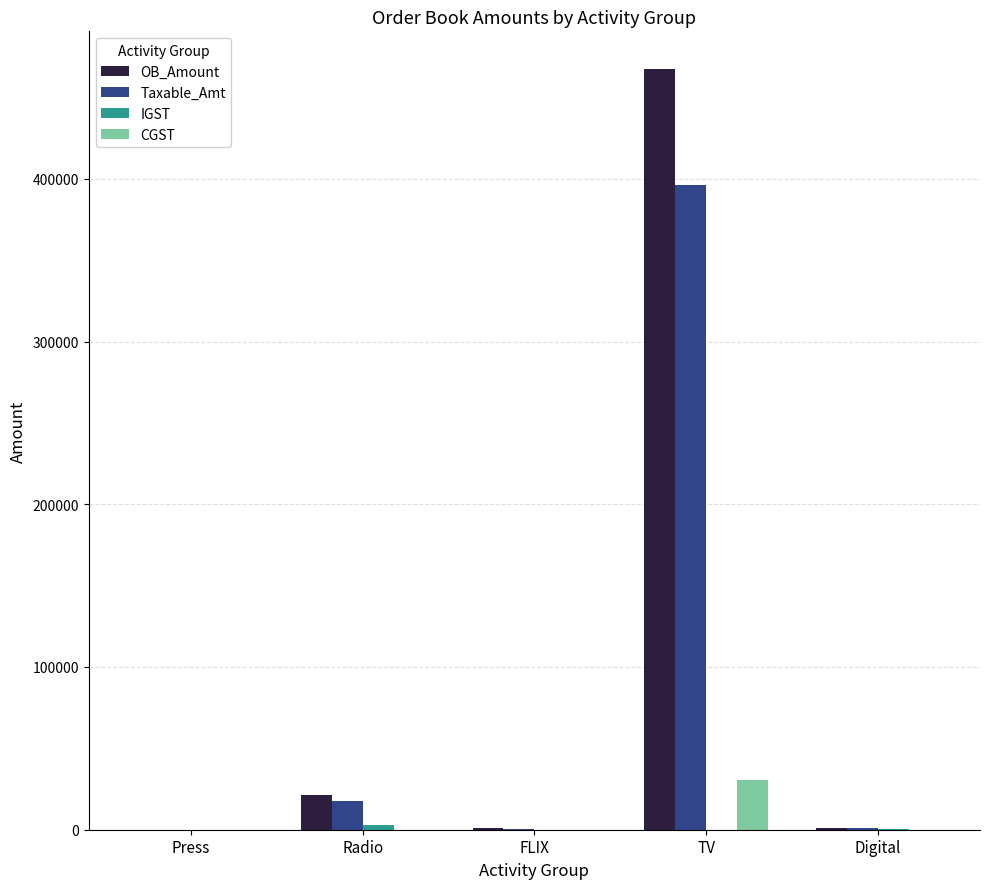

What is the greatest value displayed?

467280.0